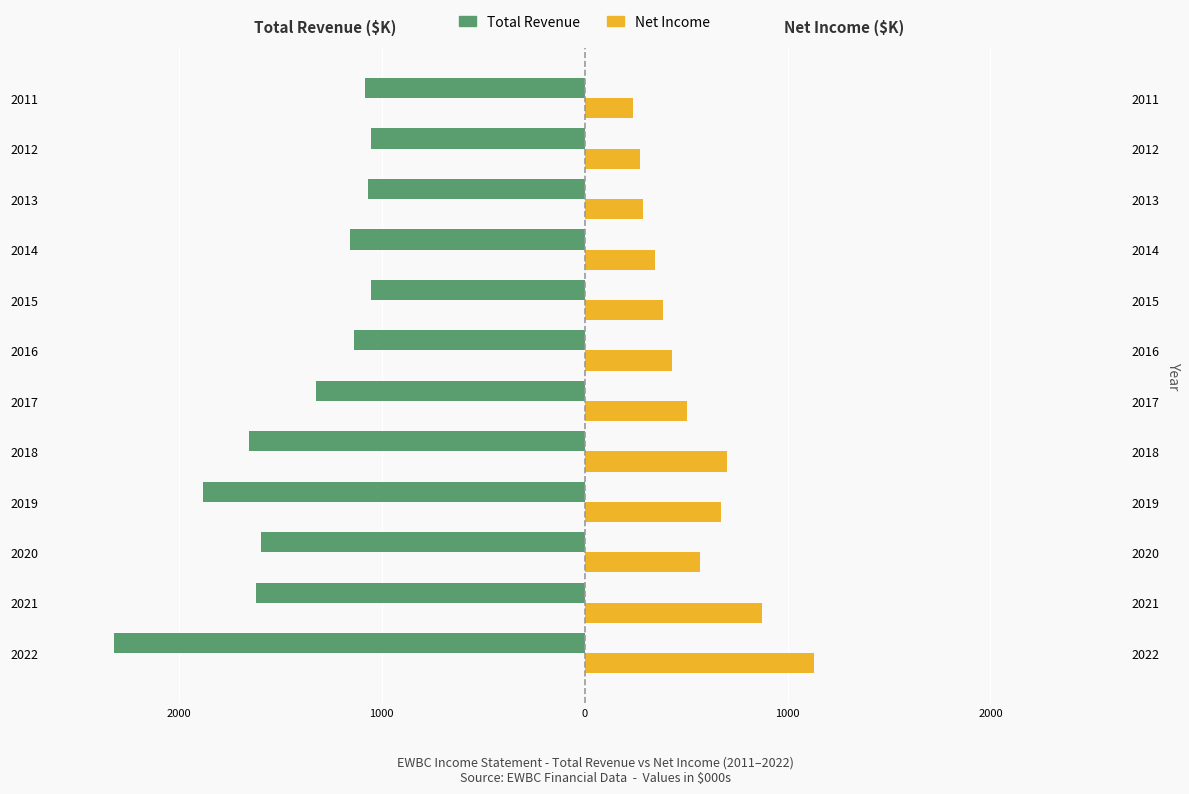

What is the lowest value of the Net Income series?

238.4